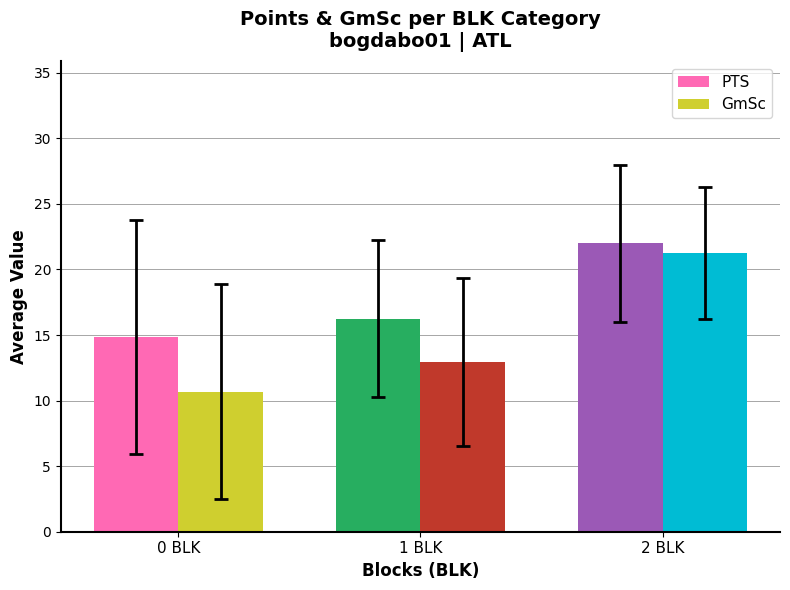

What is the maximum value shown in the chart?

22.0